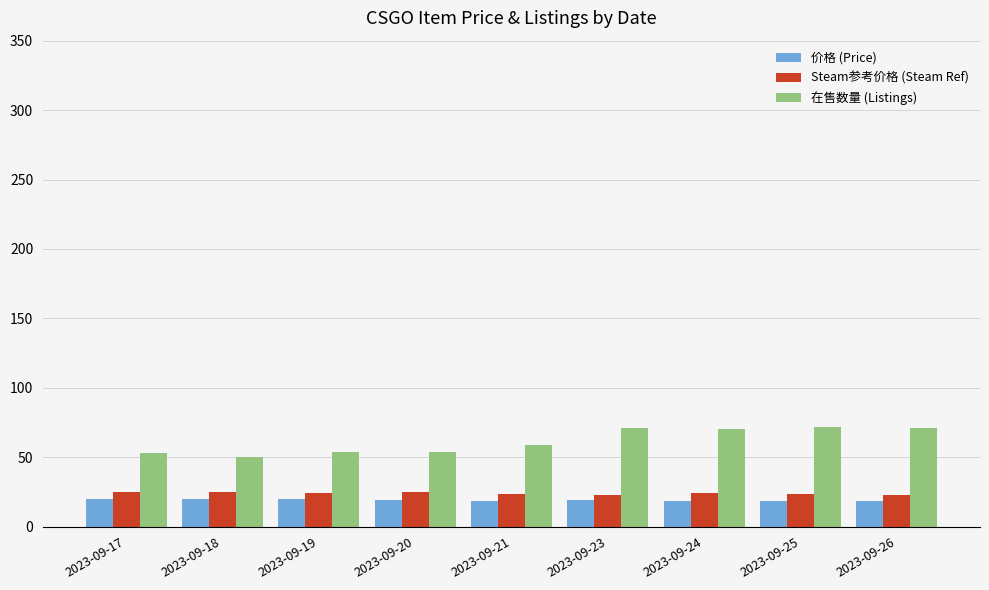

Does the chart contain any negative values?

No